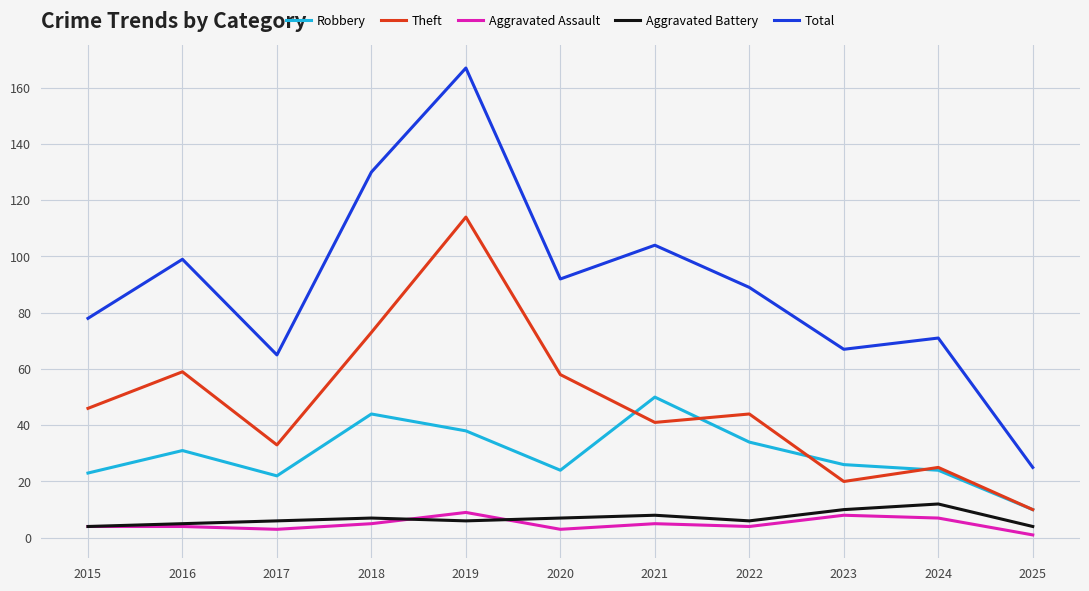

True or false: Total and Robbery intersect in this chart.

False